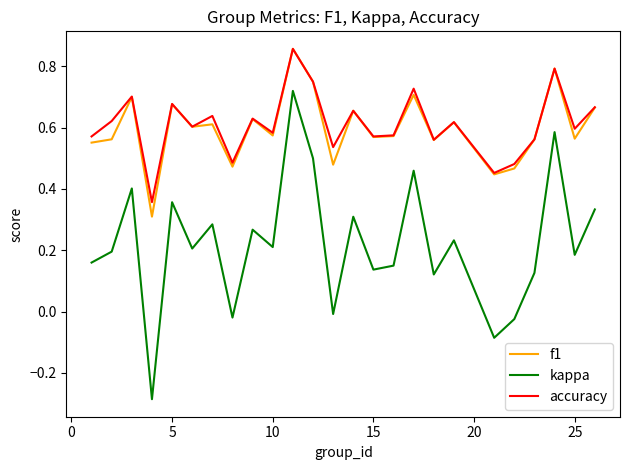

Which series has the widest spread of values?

kappa